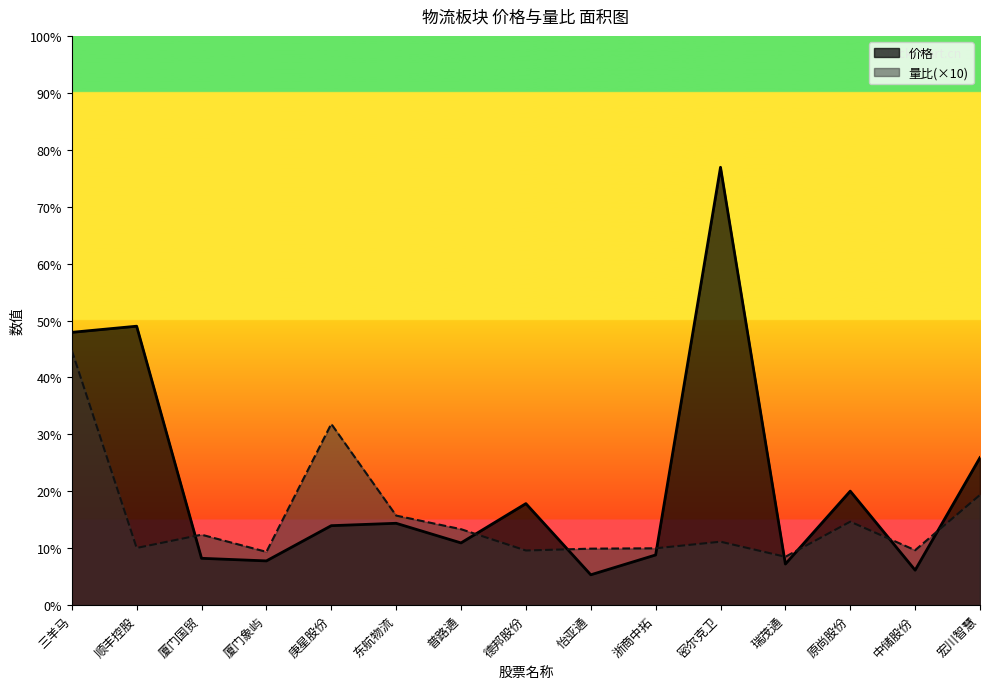

Where is 价格 nearest to the value 34?

三羊马